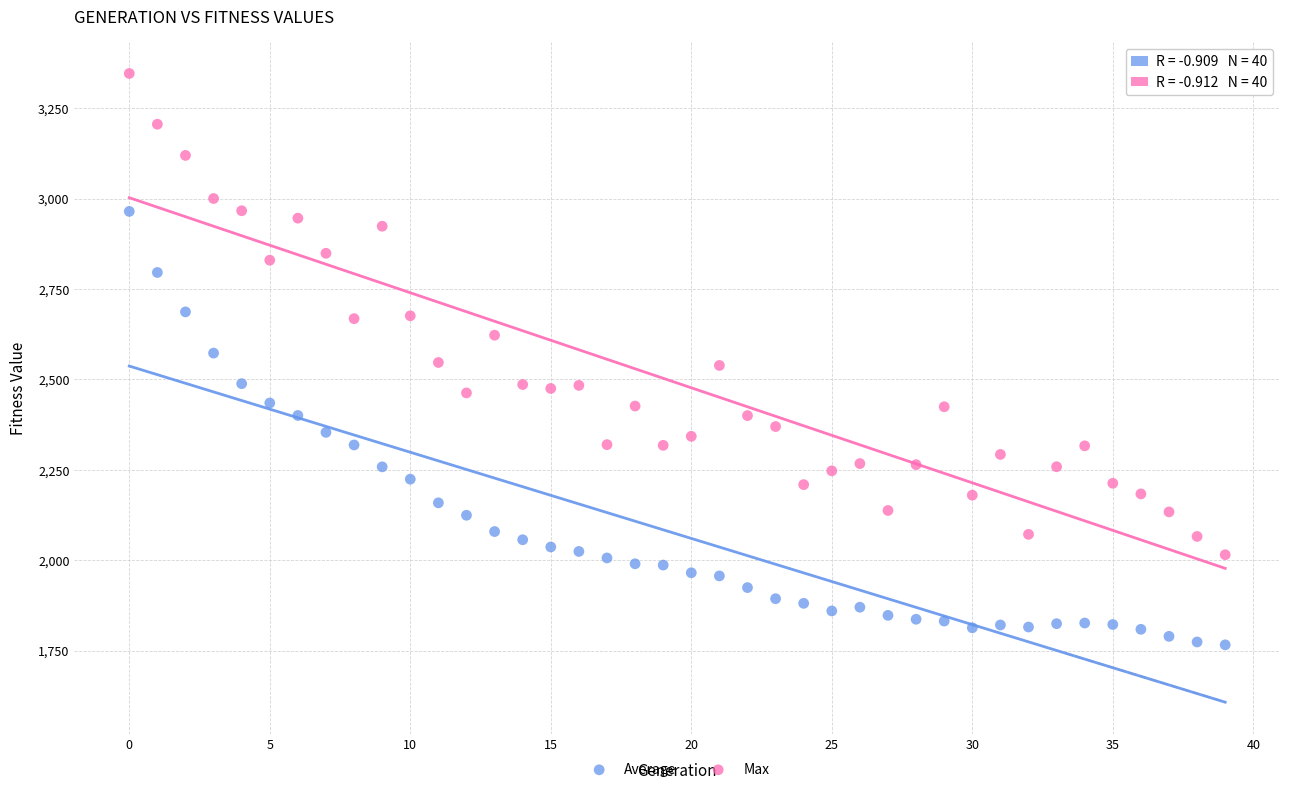

Across all data points, what is the range of Y values (max minus min)?

1580.3